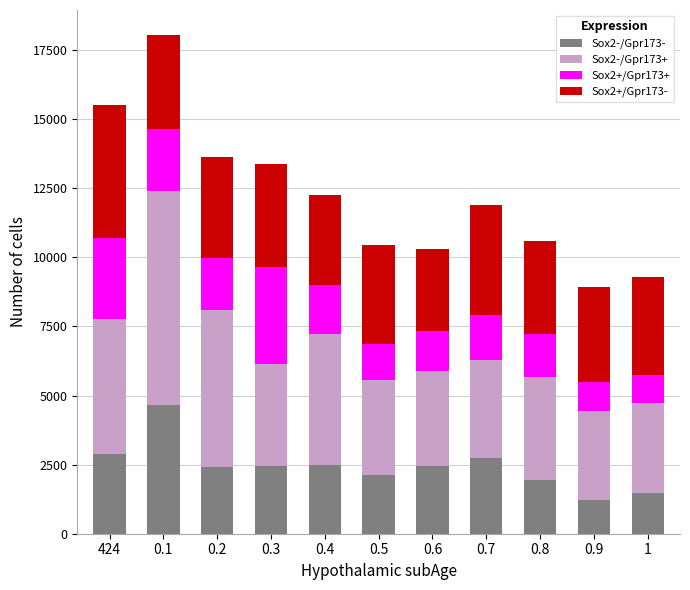

What is the sum of all Sox2-/Gpr173- values?

26812.3